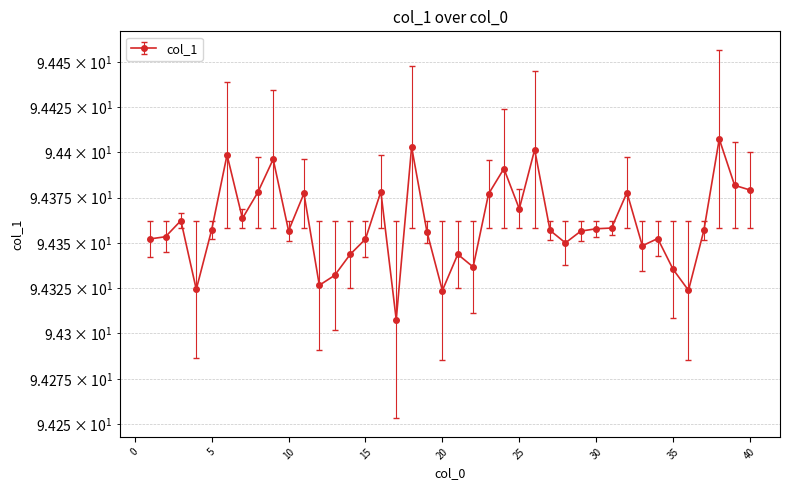

Reading right to left, extract all data points from this chart.

94.4	94.4	94.4	94.4	94.3	94.3	94.4	94.3	94.4	94.4	94.4	94.4	94.3	94.4	94.4	94.4	94.4	94.4	94.3	94.3	94.3	94.4	94.4	94.3	94.4	94.4	94.3	94.3	94.3	94.4	94.4	94.4	94.4	94.4	94.4	94.4	94.3	94.4	94.4	94.4